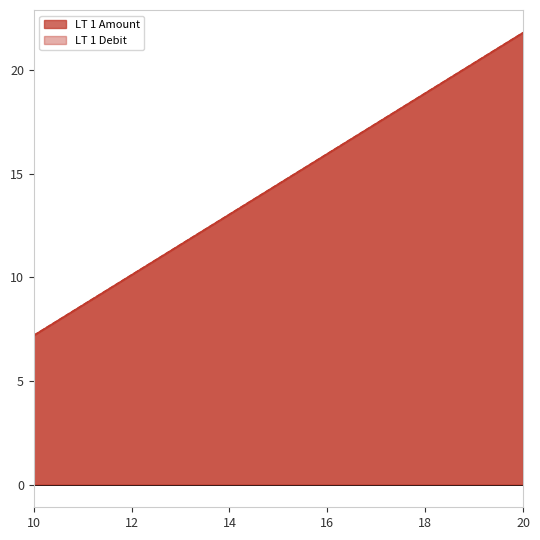

The value of LT 1 Debit at 10 is 10.8. True or false?

False